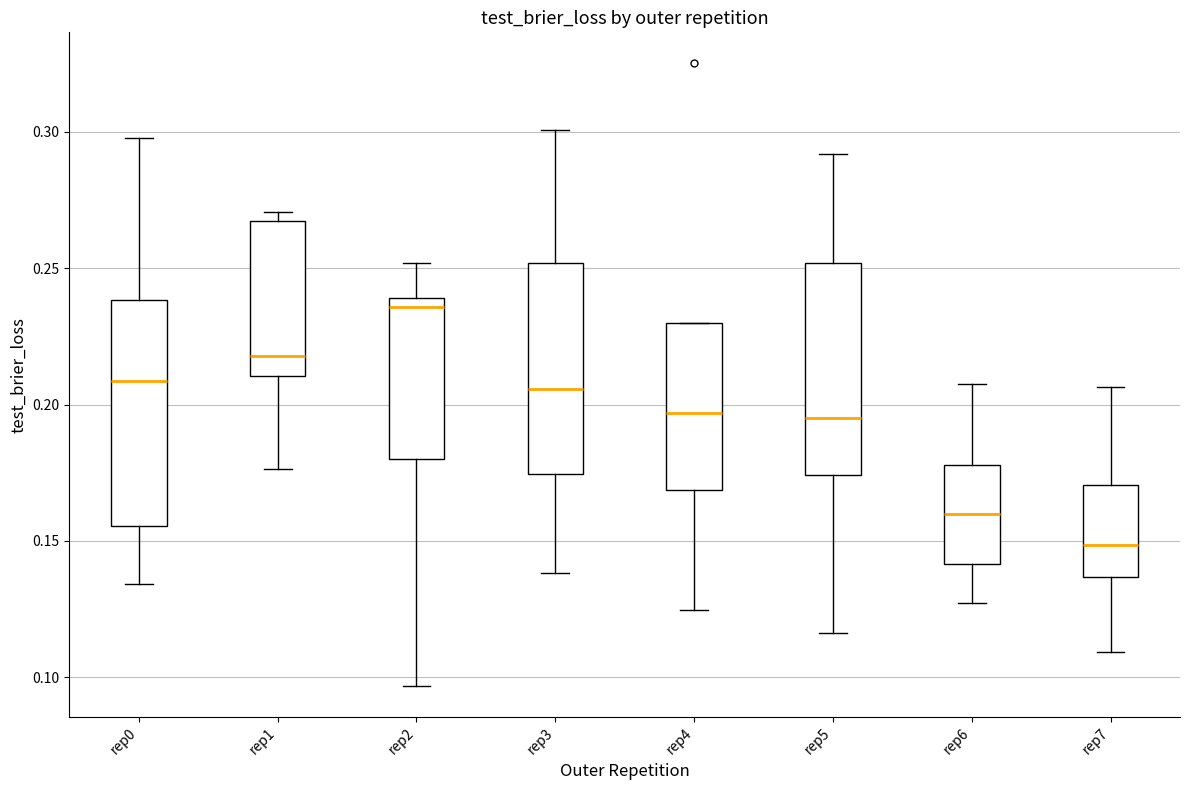

Which box has the lowest median line?

rep7